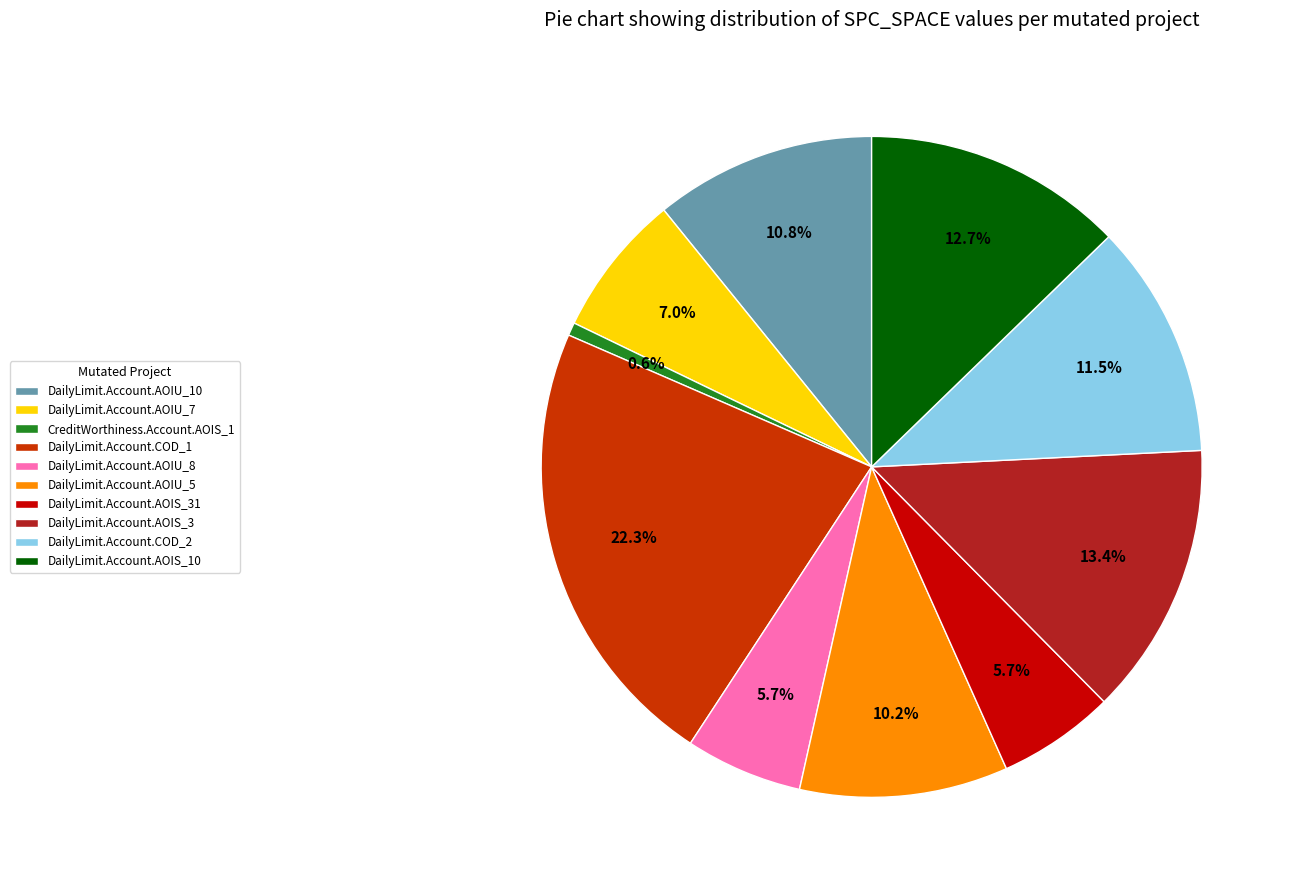

Does any single category account for the majority?

No